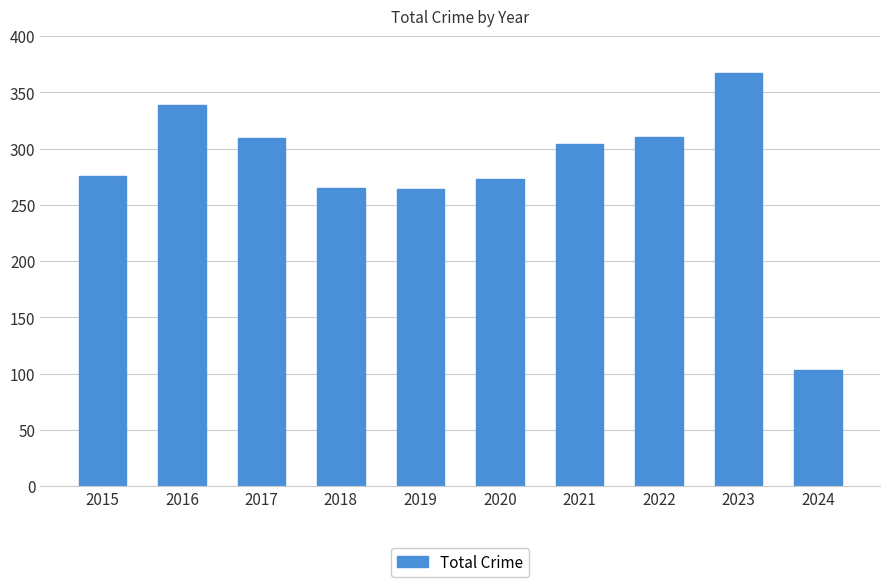

What is the sum of all values?

2810